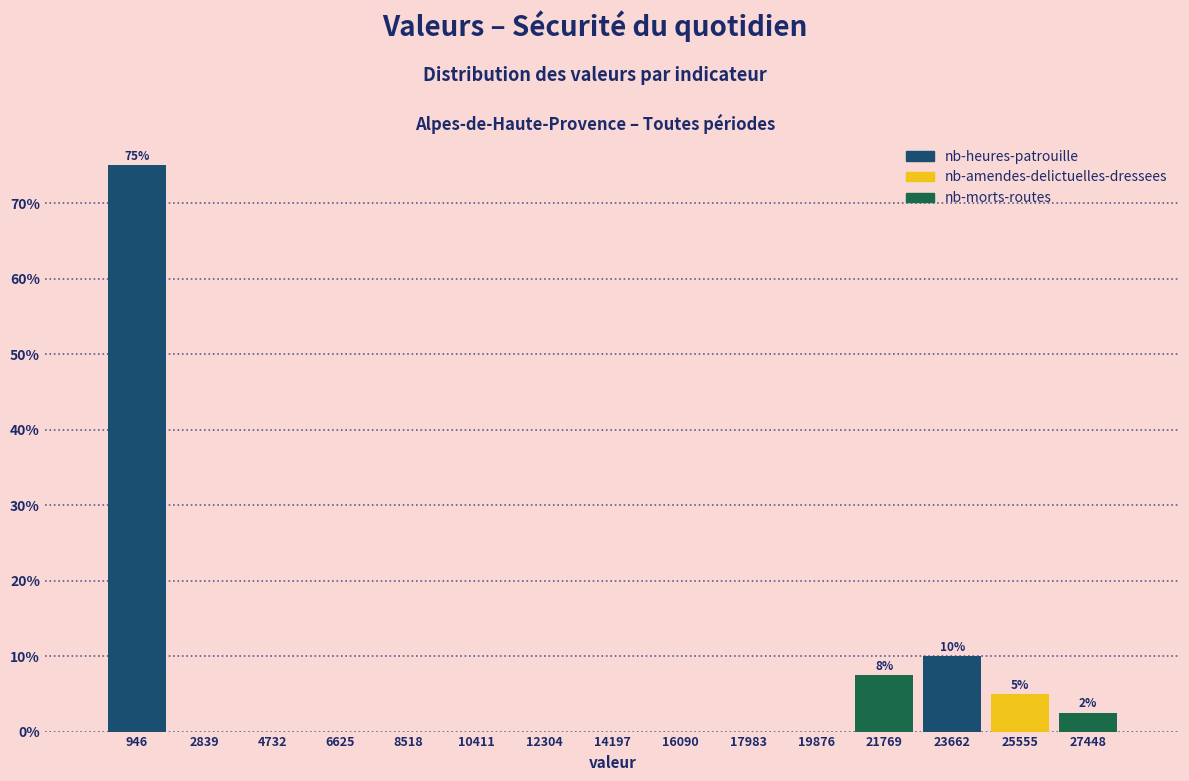

Over which range of the x-axis is the bar tallest?

0 to 1800